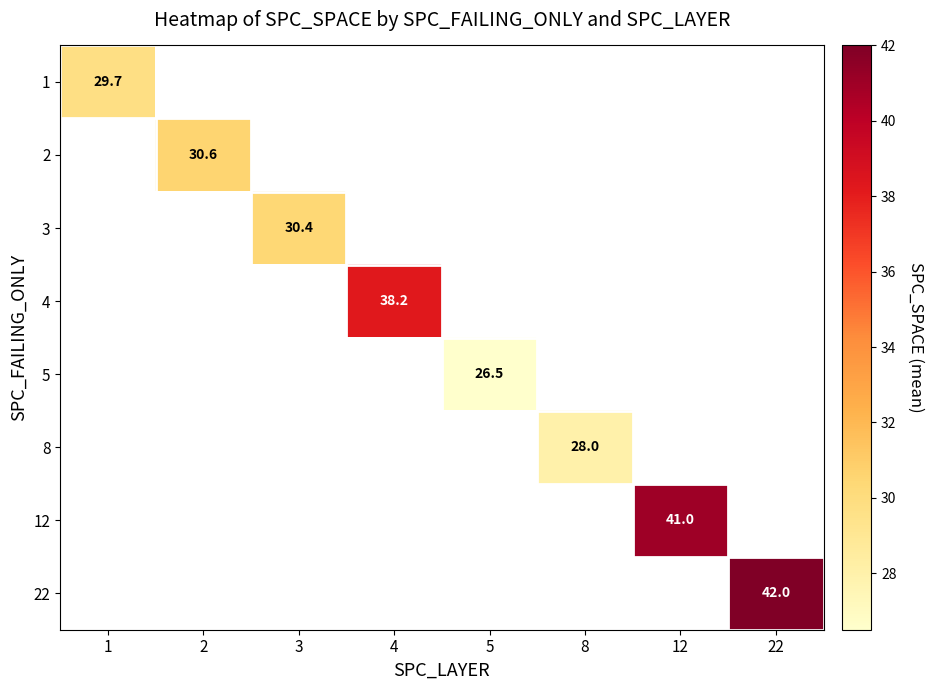

Which label corresponds to the largest value in the chart?

22